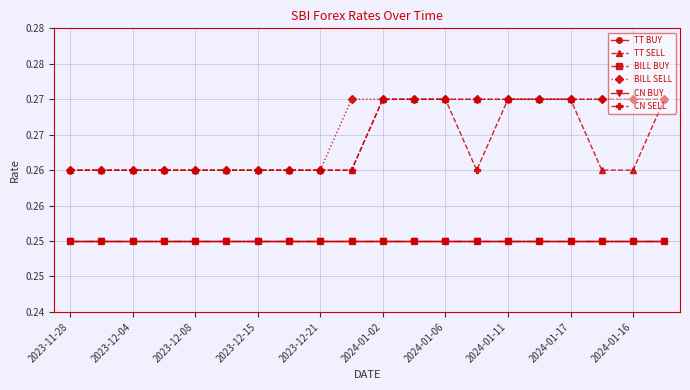

Which series has the widest spread of values?

TT SELL